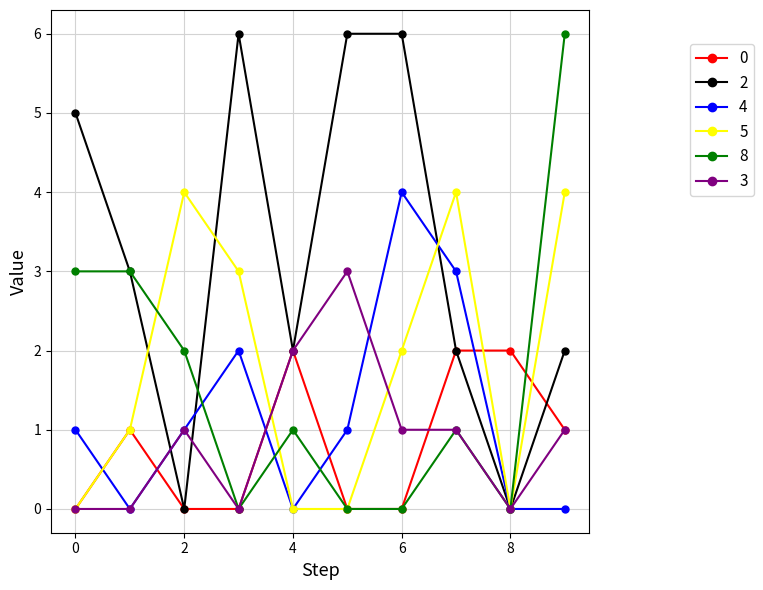

Does the chart display data point markers on the line(s)?

Yes